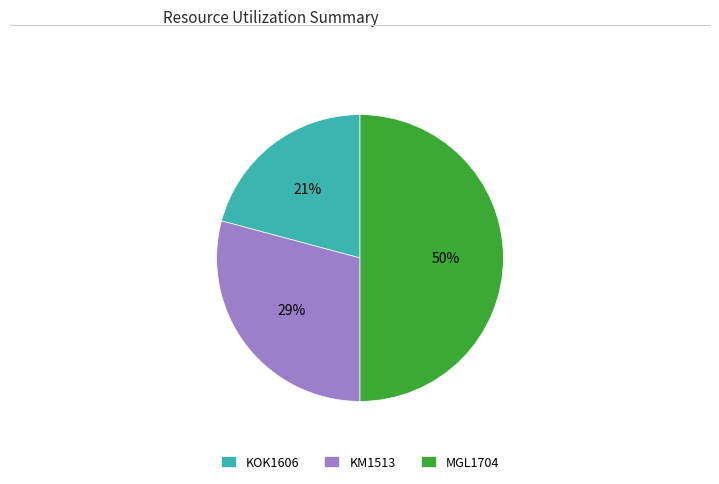

What is the smallest slice in the pie chart?

KOK1606